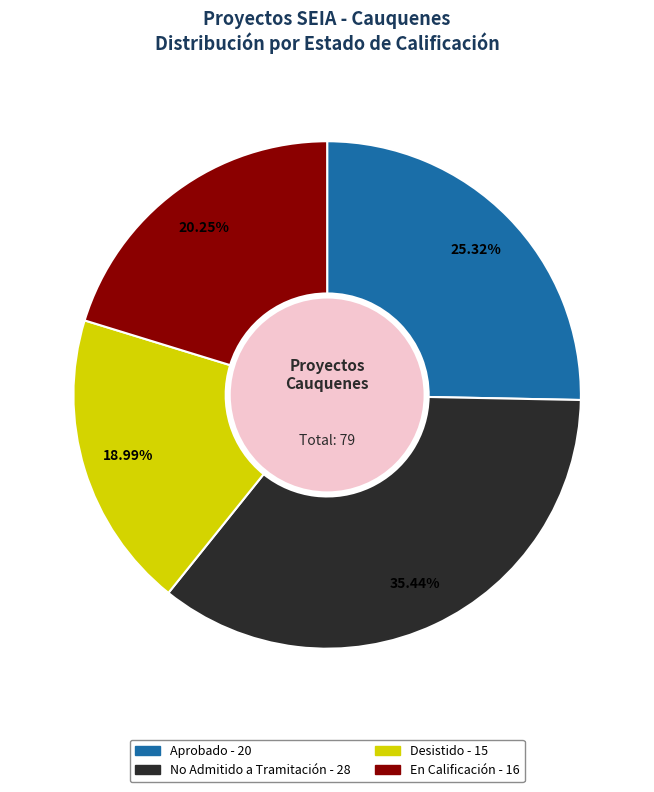

Is there any slice that represents more than half of the pie?

No